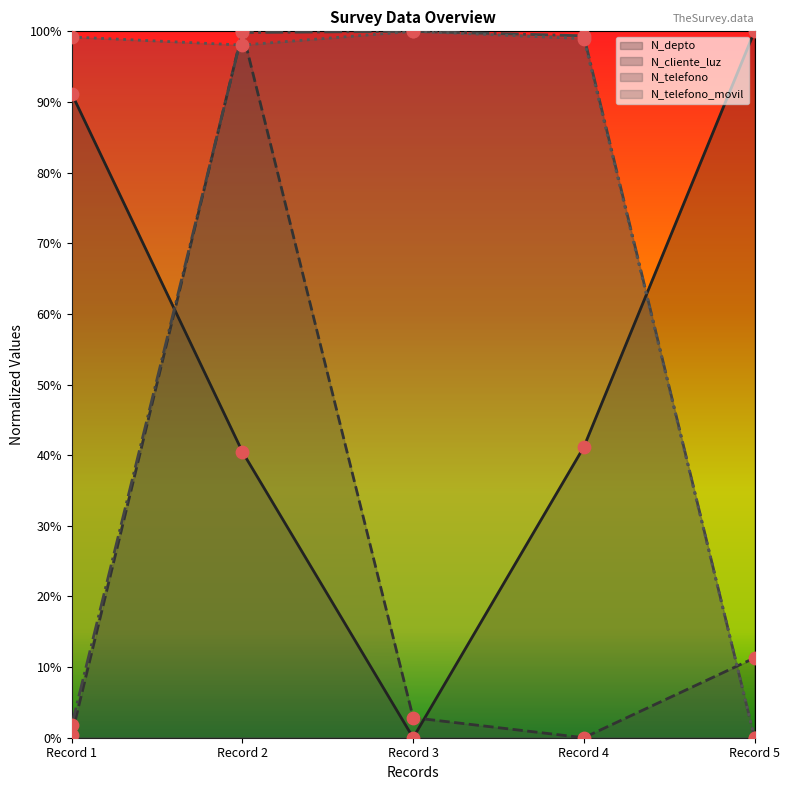

What are all the series names shown in the legend?

N_depto, N_cliente_luz, N_telefono, N_telefono_movil